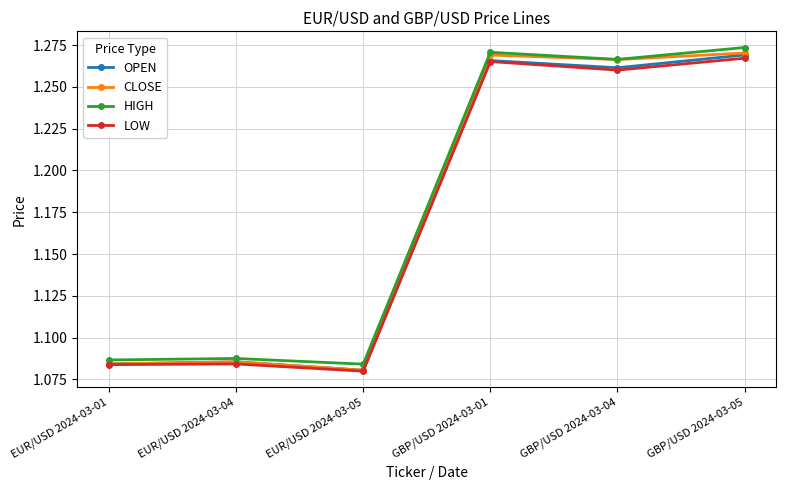

What is the sum of all CLOSE values?

7.1